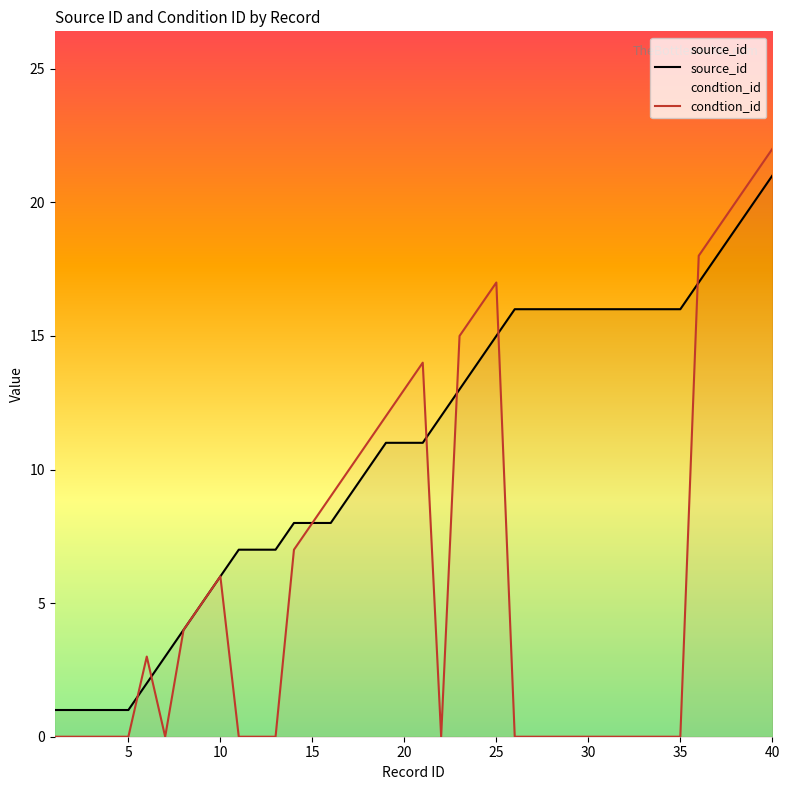

Which series has the largest range (max minus min)?

condtion_id